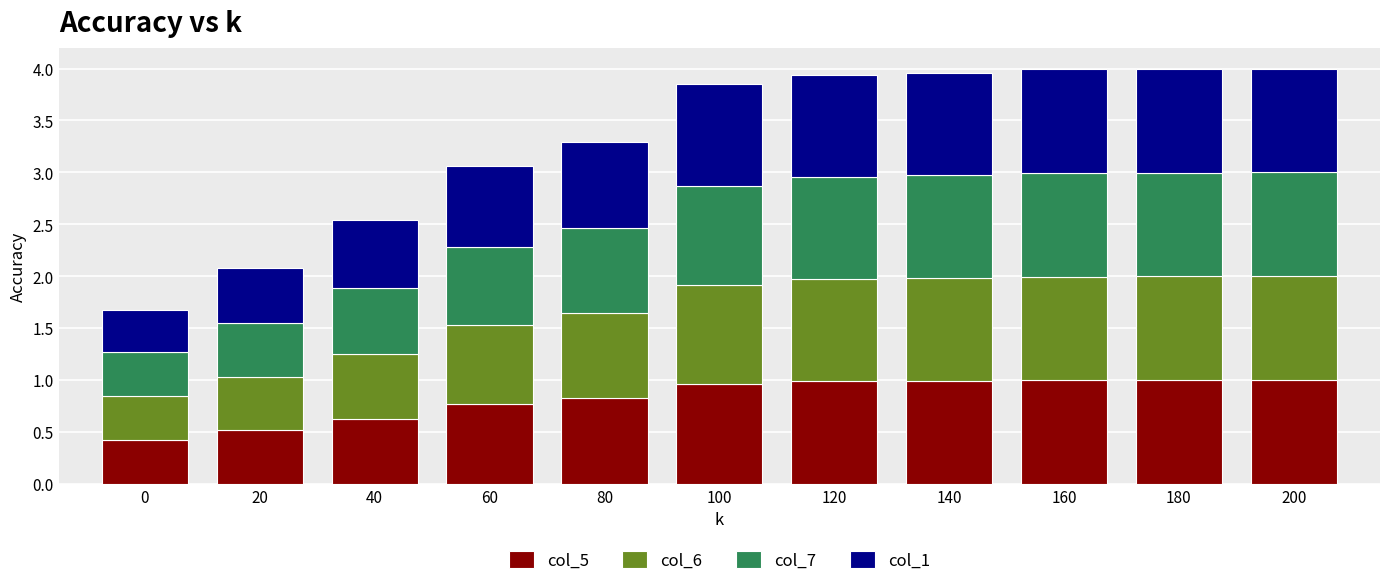

Does the chart contain stacked bars?

Yes